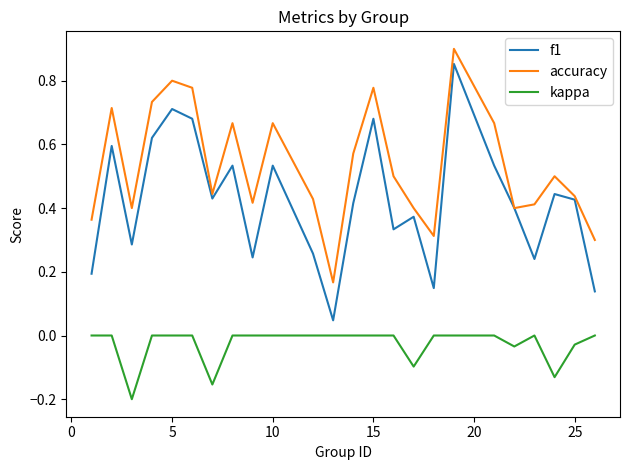

True or false: kappa and f1 cross at least once.

False